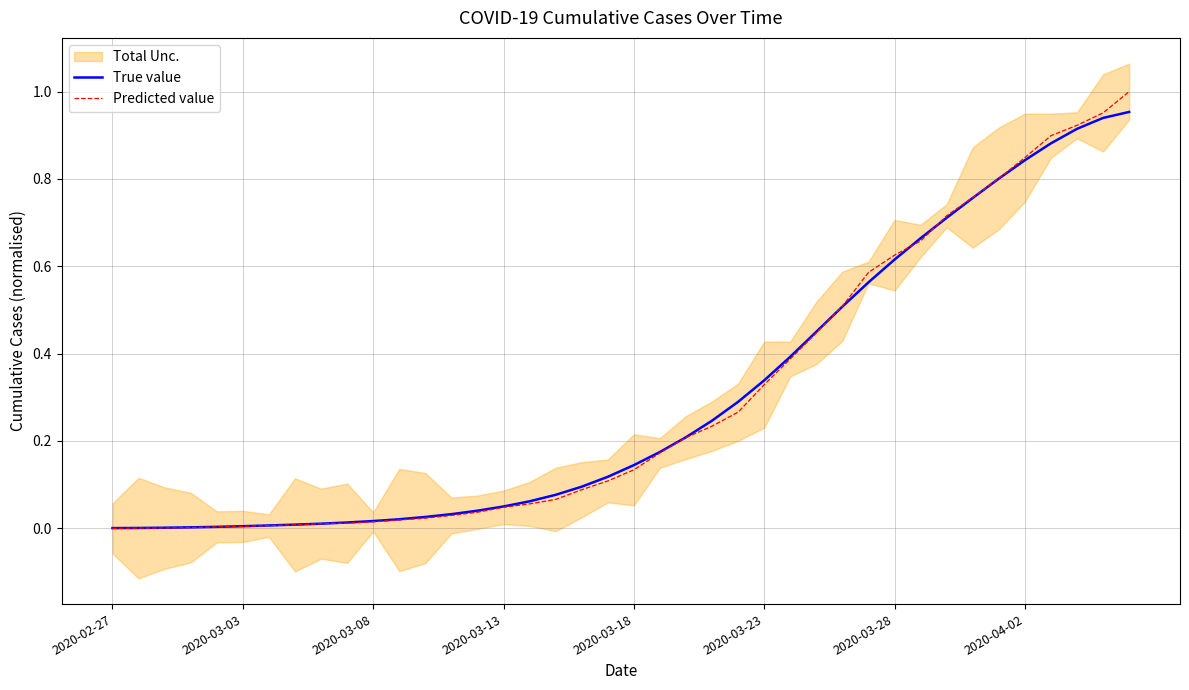

Which has a higher value, 9 or 20?

20